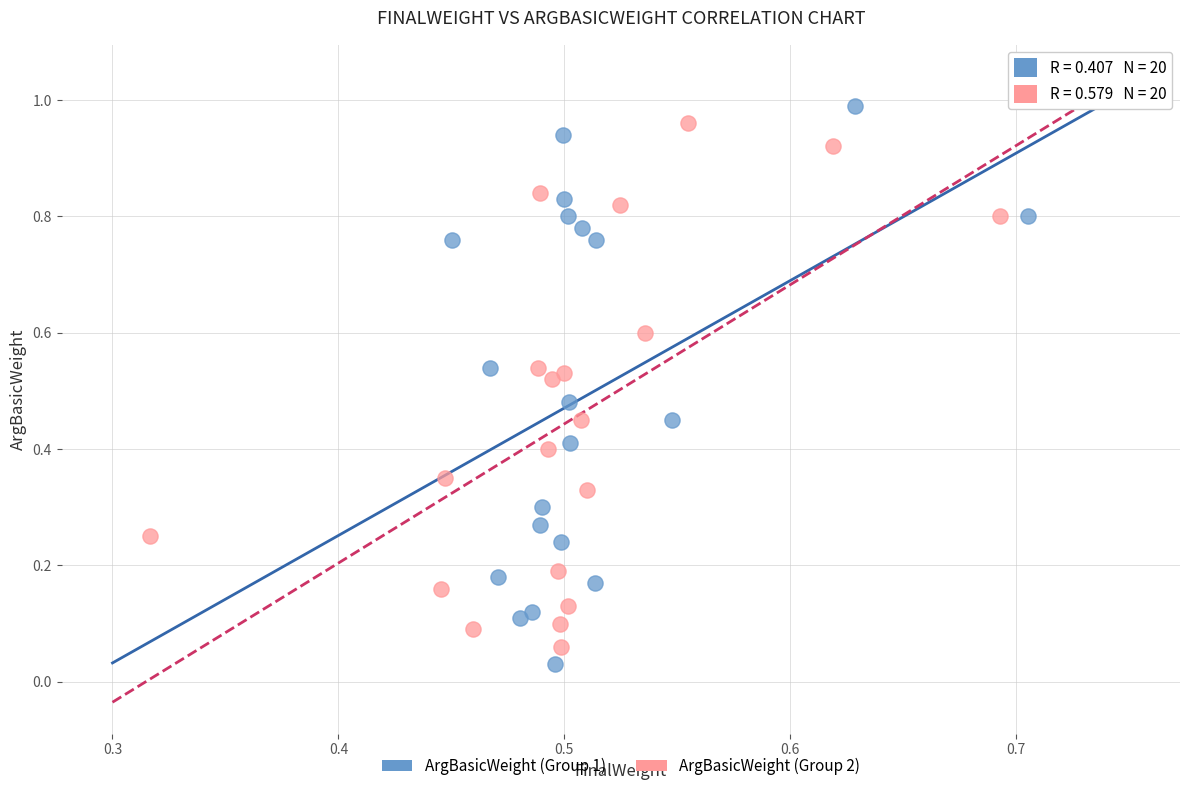

Which series contains the lowest Y value?

ArgBasicWeight (Group 1)